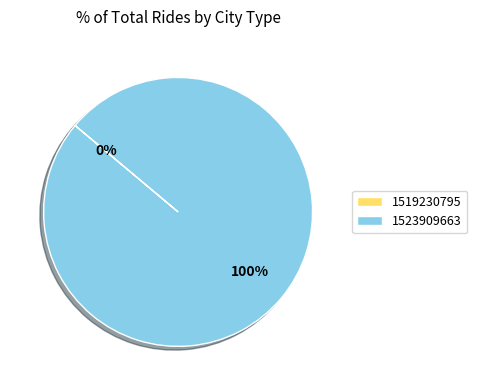

Which slice represents more than half of the pie?

1523909663